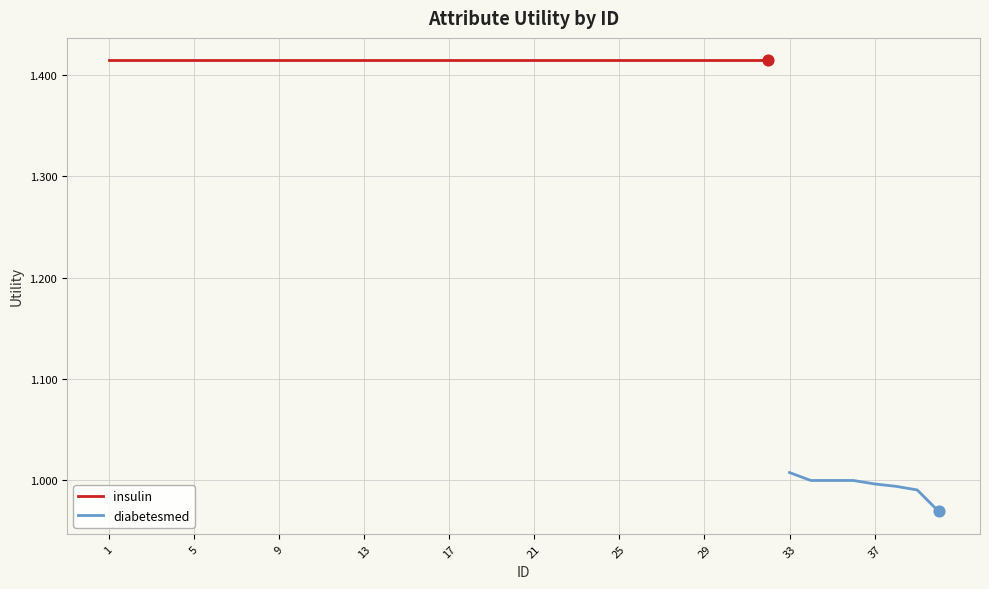

Which has a higher value, 2 or 33?

2